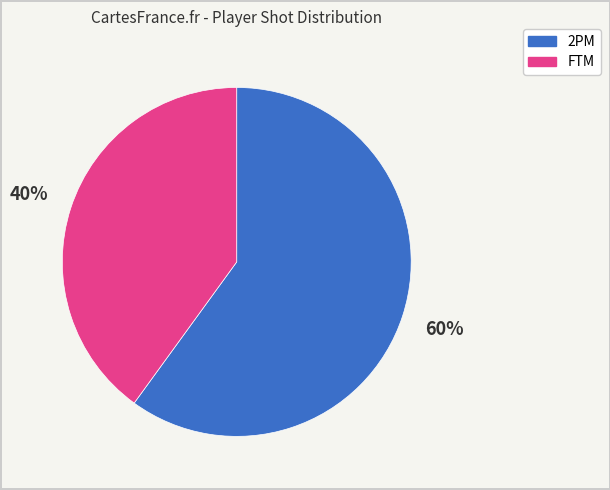

To the nearest percent, what is the average slice percentage?

50%